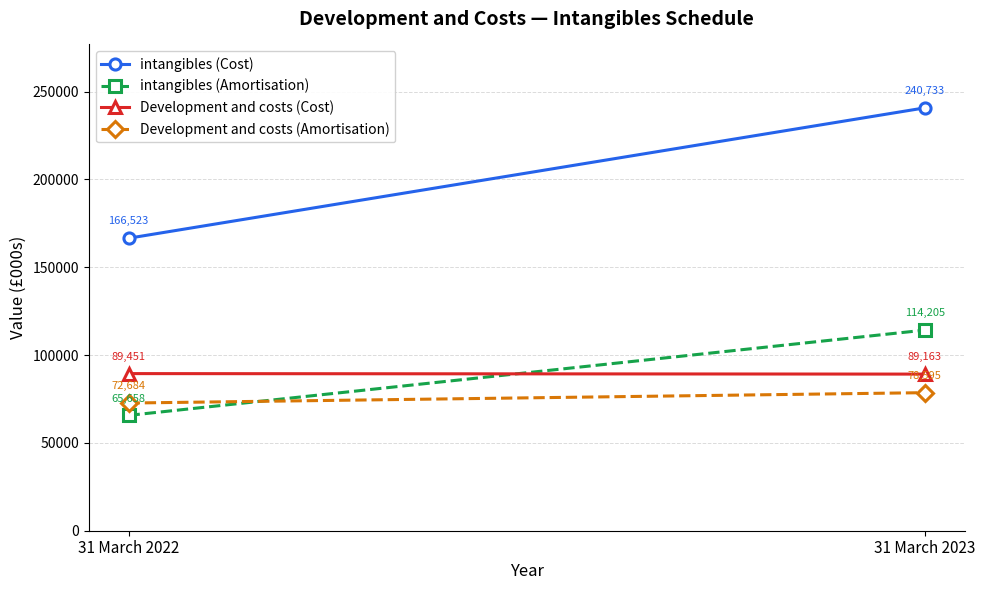

Rank the series at 31 March 2023 from highest to lowest value.

intangibles (Cost), intangibles (Amortisation), Development and costs (Cost), Development and costs (Amortisation)